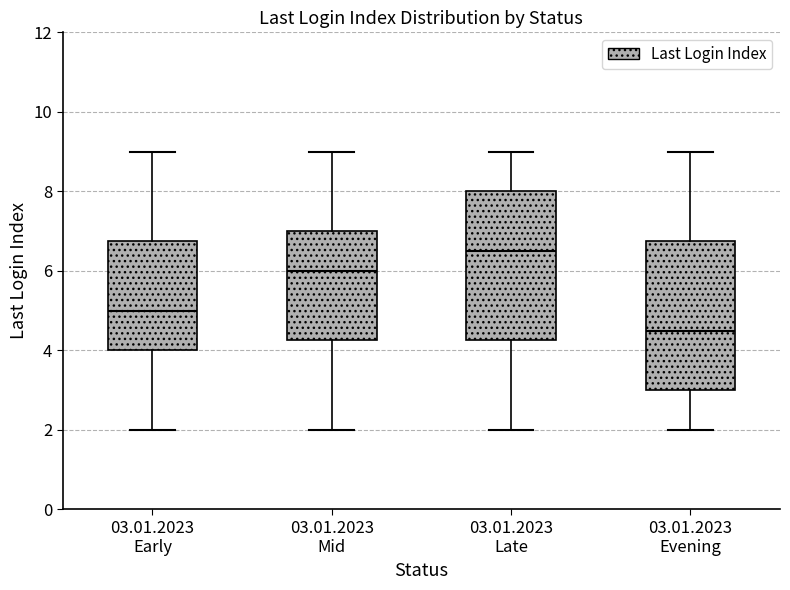

Which box has the highest median line?

03.01.2023 Late